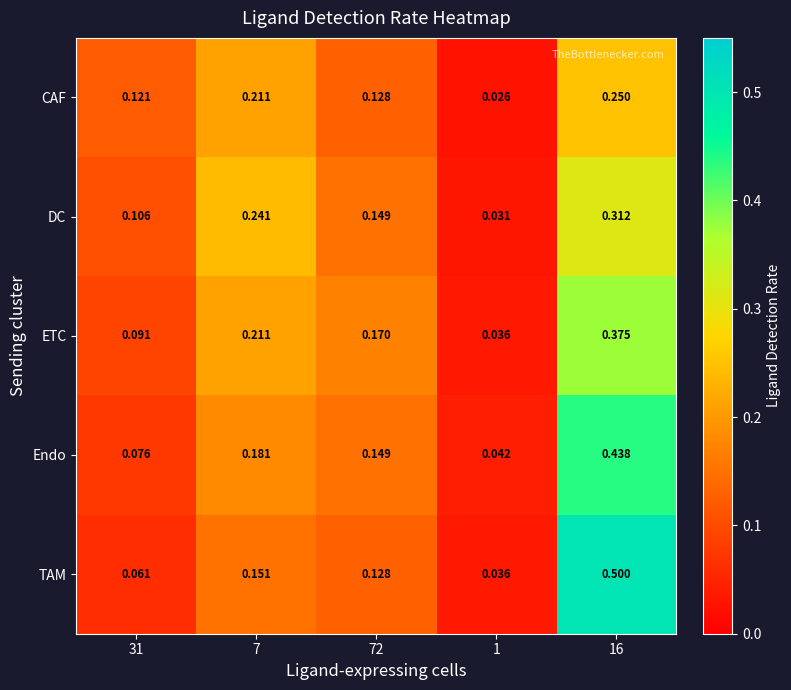

Between 31 and 16, which series saw the biggest shift?

TAM